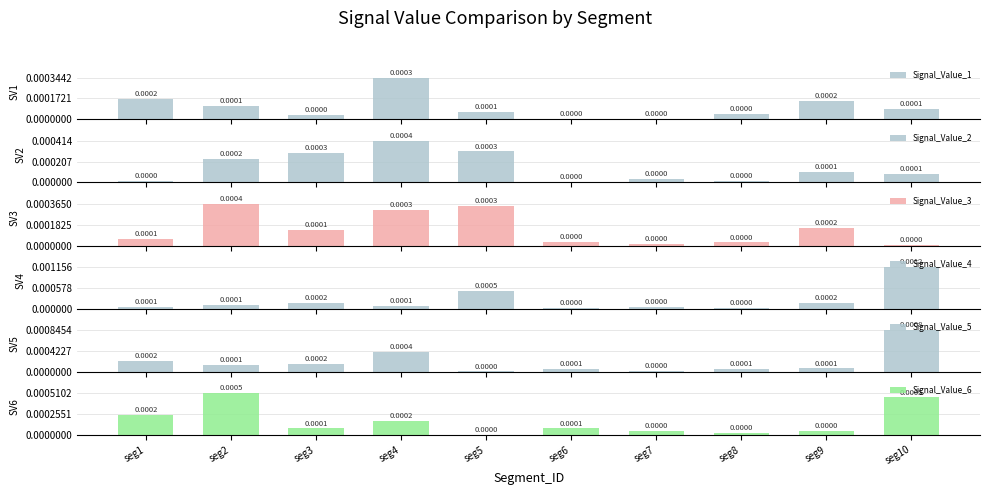

Which series has the widest spread of values?

Signal_Value_4